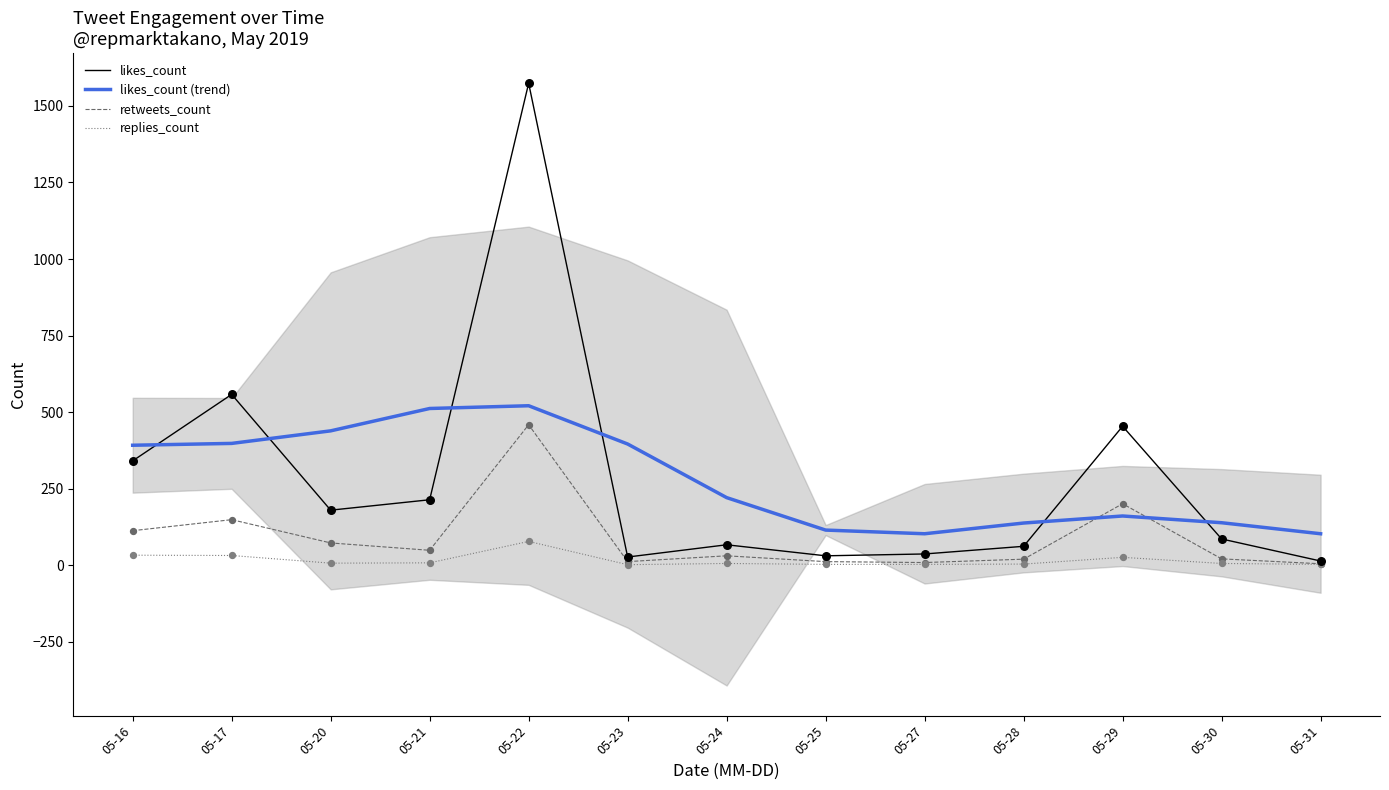

Is the value of retweets_count at 05-24 greater than the value of likes_count (trend) at 05-29?

No